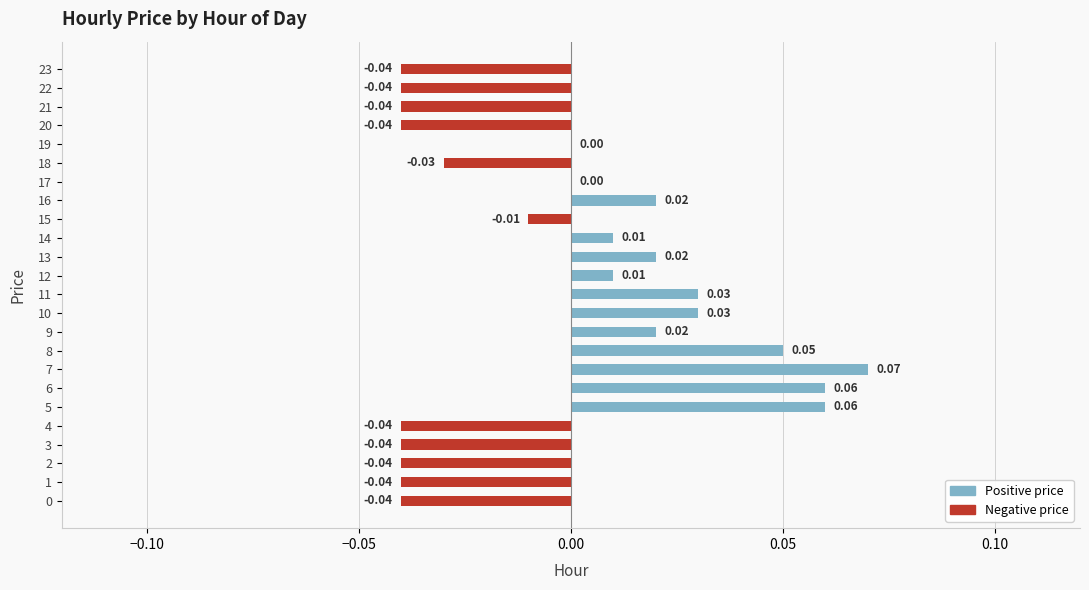

How many series are shown in this chart?

1